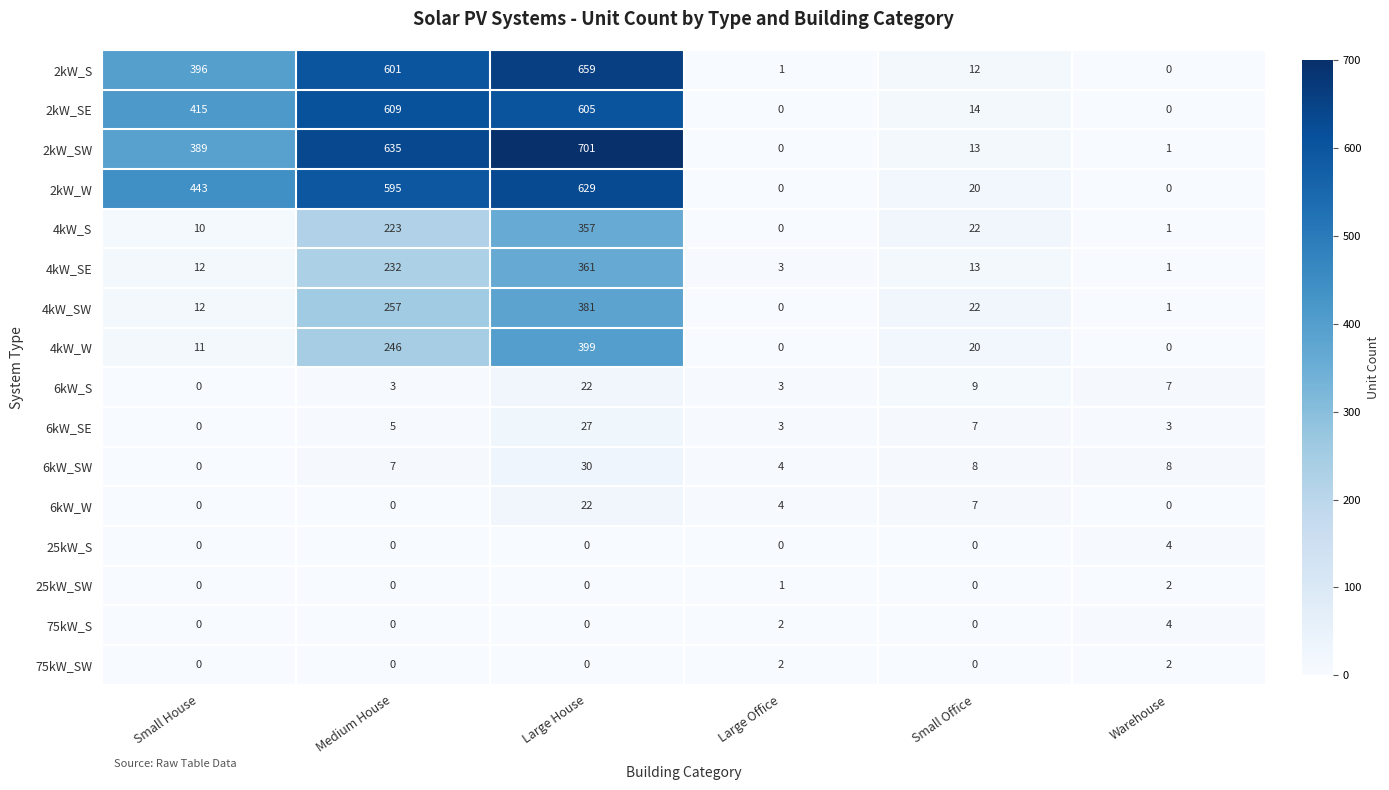

What is the total value across all series at Large Office?

23